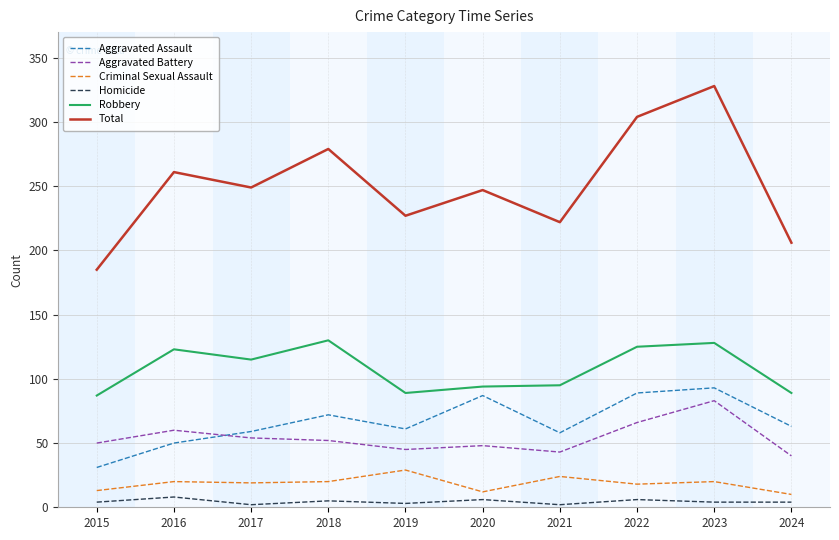

What is the difference between the maximum and minimum values in the Aggravated Assault series?

62